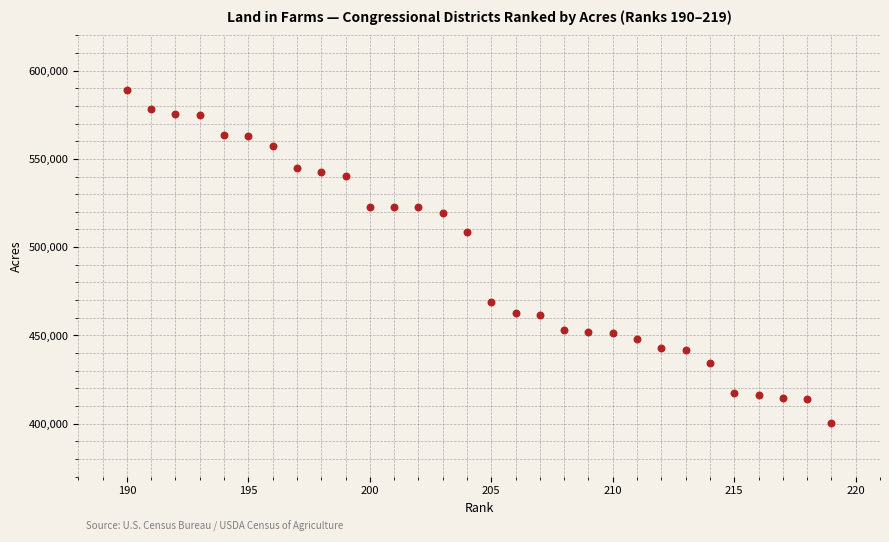

What Y value in the scatter plot is closest to 494879?

508652